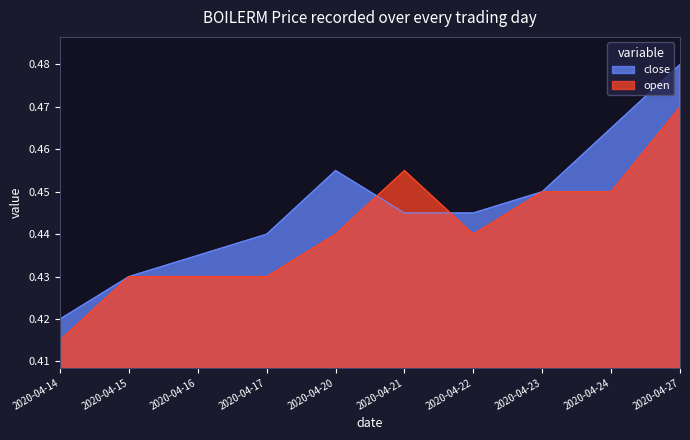

What is the value of the open point at the 9th from the left?

0.5